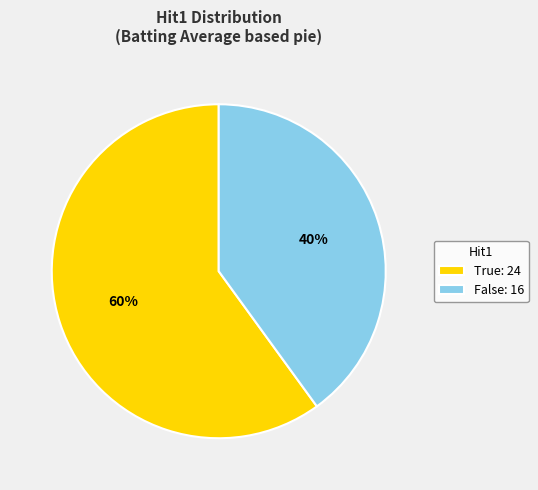

To the nearest percent, what is the average slice percentage?

50%